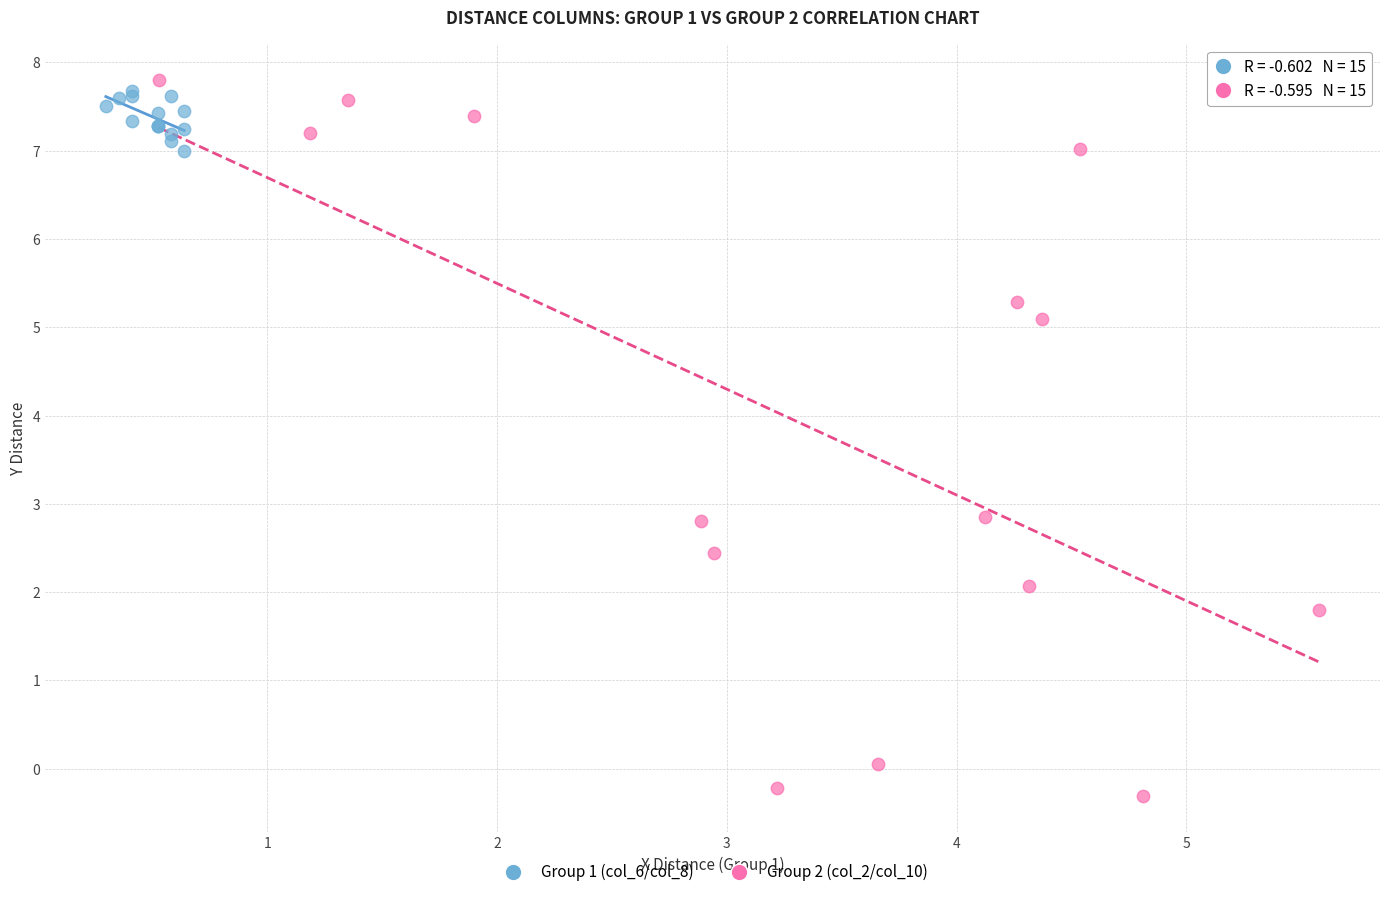

Which series reaches the minimum Y coordinate?

Group 2 (col_2/col_10)